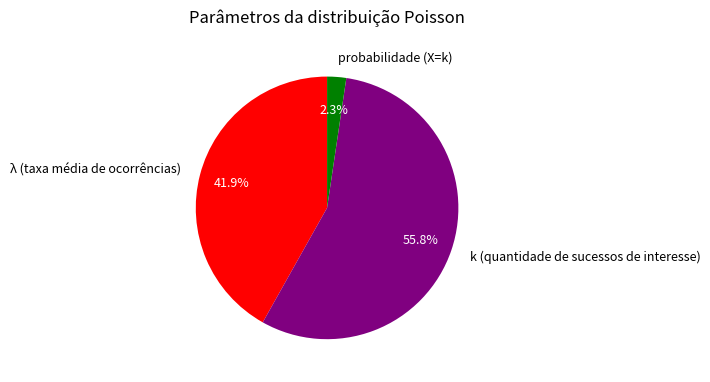

The probabilidade (X=k) slice represents 12% of the pie. True or false?

False